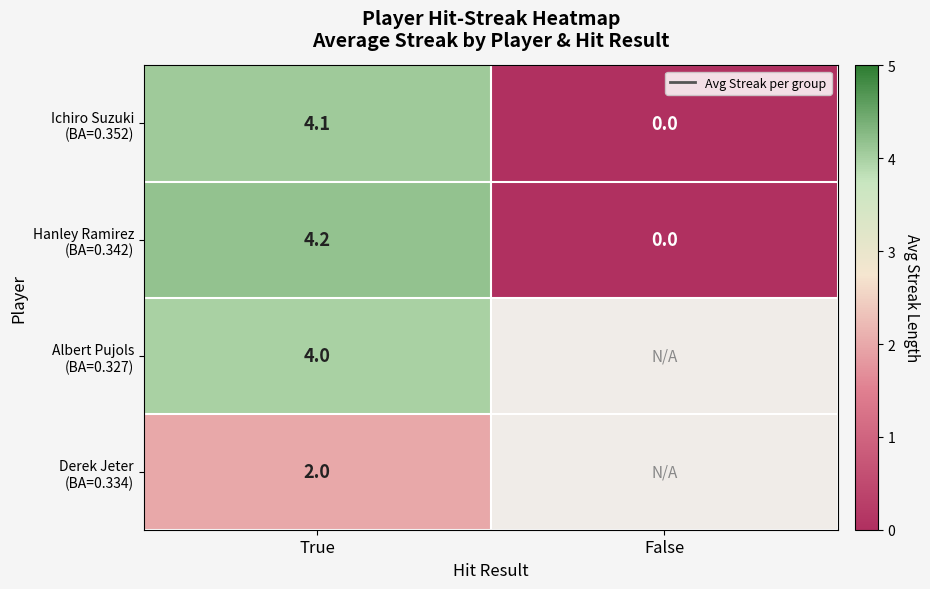

Rank the series by their maximum value, from highest to lowest.

Hanley Ramirez (BA=0.342), Ichiro Suzuki (BA=0.352), Albert Pujols (BA=0.327), Derek Jeter (BA=0.334)